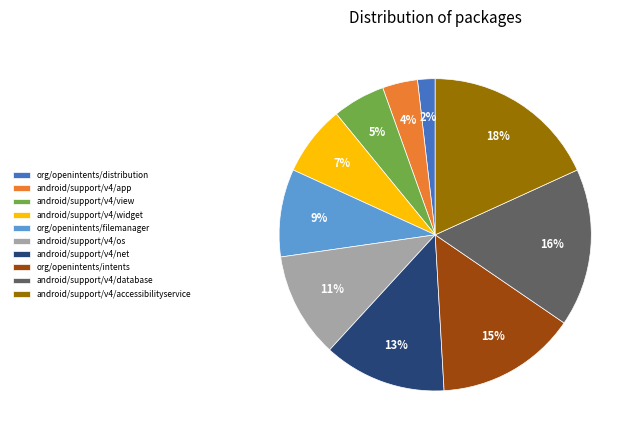

The android/support/v4/accessibilityservice slice represents 28% of the pie. True or false?

False